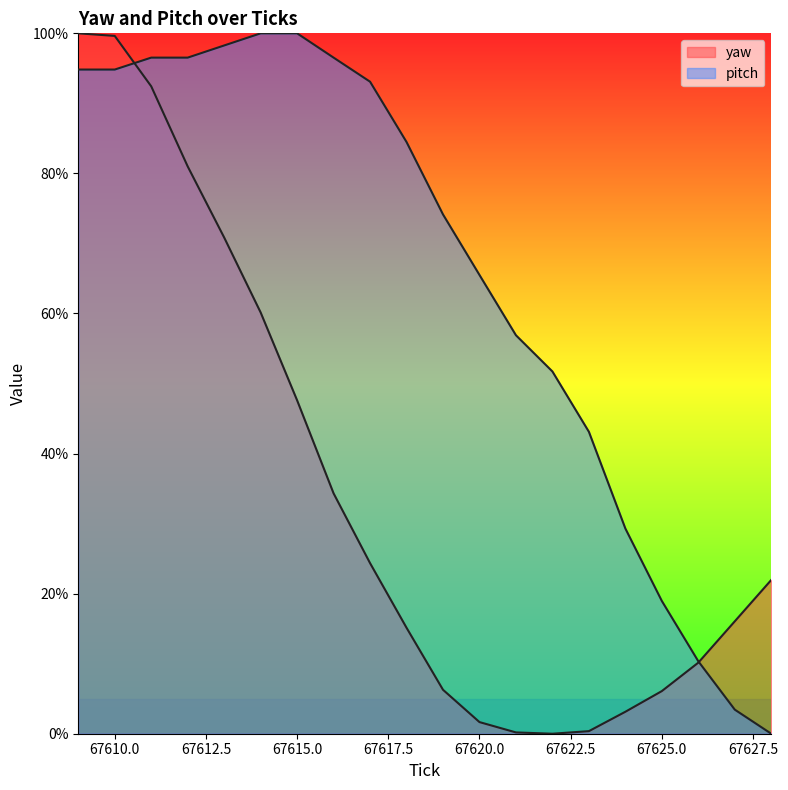

Between which two adjacent categories do pitch and yaw first intersect?

67610 and 67611